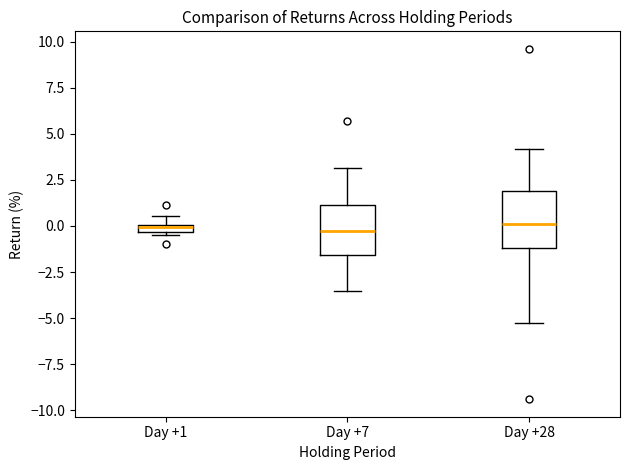

Where is the lower edge of the box for Day +28 on the y-axis? The values are not printed on the chart, so give them approximately, as read against the axis.

-1.0